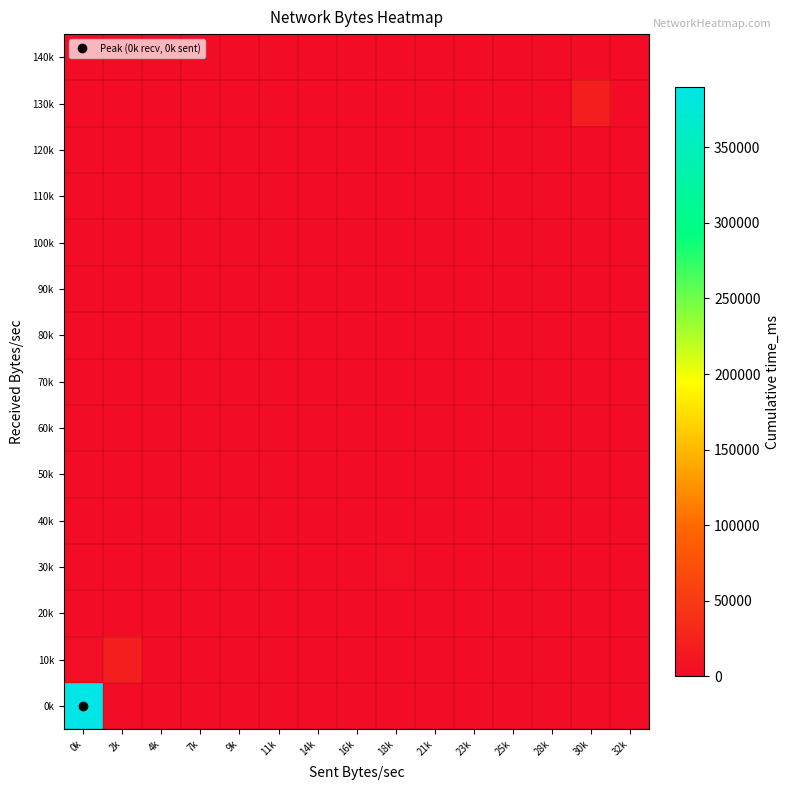

Reading right to left, extract all data points from this chart.

0k: 32k=0	30k=0	28k=0	25k=0	23k=0	21k=0	18k=0	16k=0	14k=0	11k=0	9k=0	7k=0	4k=0	2k=0	0k=389806
10k: 32k=0	30k=0	28k=0	25k=0	23k=0	21k=0	18k=0	16k=0	14k=0	11k=0	9k=0	7k=0	4k=0	2k=19812	0k=2574
20k: 32k=0	30k=0	28k=0	25k=0	23k=0	21k=0	18k=0	16k=0	14k=0	11k=0	9k=0	7k=0	4k=0	2k=0	0k=0
30k: 32k=0	30k=0	28k=0	25k=0	23k=0	21k=0	18k=3042	16k=0	14k=0	11k=0	9k=0	7k=0	4k=0	2k=0	0k=0
40k: 32k=0	30k=0	28k=0	25k=0	23k=0	21k=0	18k=0	16k=0	14k=0	11k=0	9k=0	7k=0	4k=0	2k=0	0k=0
50k: 32k=0	30k=0	28k=0	25k=0	23k=0	21k=0	18k=0	16k=0	14k=0	11k=0	9k=0	7k=0	4k=0	2k=0	0k=0
60k: 32k=0	30k=0	28k=0	25k=0	23k=0	21k=0	18k=0	16k=0	14k=0	11k=0	9k=0	7k=0	4k=0	2k=0	0k=0
70k: 32k=0	30k=0	28k=0	25k=0	23k=0	21k=0	18k=0	16k=0	14k=0	11k=0	9k=0	7k=0	4k=0	2k=0	0k=0
80k: 32k=0	30k=0	28k=0	25k=0	23k=0	21k=0	18k=0	16k=0	14k=0	11k=0	9k=0	7k=0	4k=0	2k=0	0k=0
90k: 32k=0	30k=0	28k=0	25k=0	23k=0	21k=0	18k=0	16k=0	14k=0	11k=0	9k=0	7k=0	4k=0	2k=0	0k=0
100k: 32k=0	30k=0	28k=0	25k=0	23k=0	21k=0	18k=0	16k=0	14k=0	11k=0	9k=0	7k=0	4k=0	2k=0	0k=0
110k: 32k=0	30k=0	28k=0	25k=0	23k=0	21k=0	18k=0	16k=0	14k=0	11k=0	9k=0	7k=0	4k=0	2k=0	0k=0
120k: 32k=0	30k=0	28k=0	25k=0	23k=0	21k=0	18k=0	16k=0	14k=0	11k=0	9k=0	7k=0	4k=0	2k=0	0k=0
130k: 32k=0	30k=20319	28k=0	25k=0	23k=0	21k=0	18k=0	16k=0	14k=0	11k=0	9k=0	7k=0	4k=0	2k=0	0k=0
140k: 32k=0	30k=0	28k=0	25k=0	23k=0	21k=0	18k=0	16k=0	14k=0	11k=0	9k=0	7k=0	4k=0	2k=0	0k=0